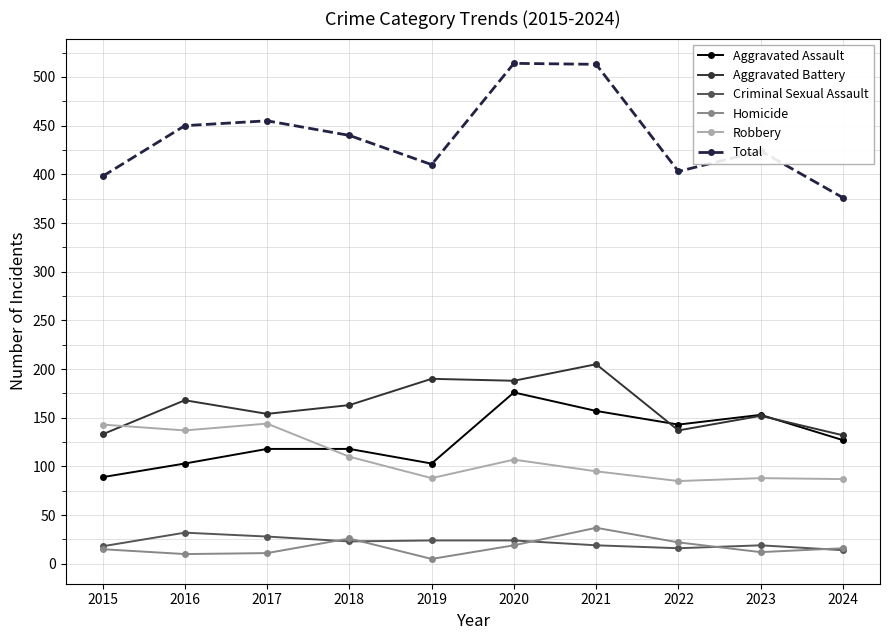

Count the number of data series in this chart.

6